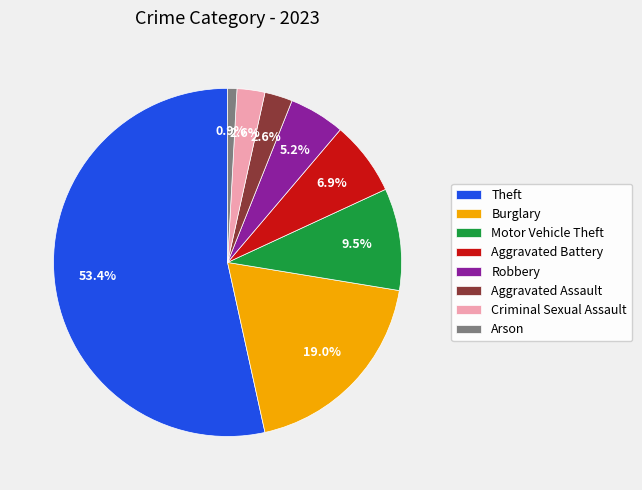

Which slice is the largest?

Theft